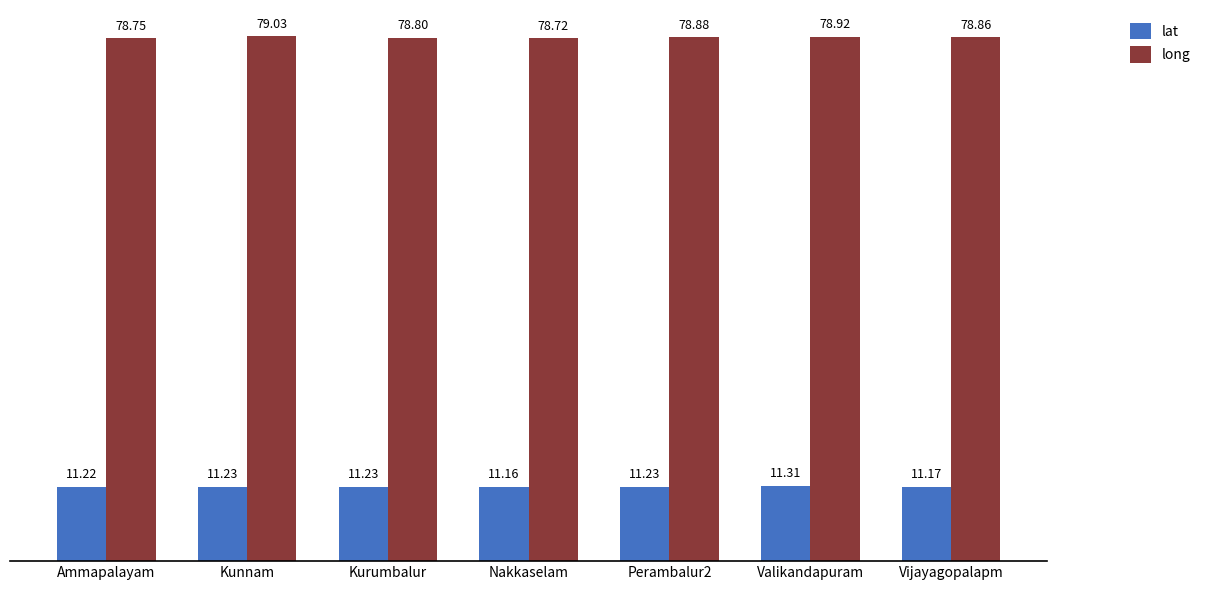

Which series has the largest range (max minus min)?

long